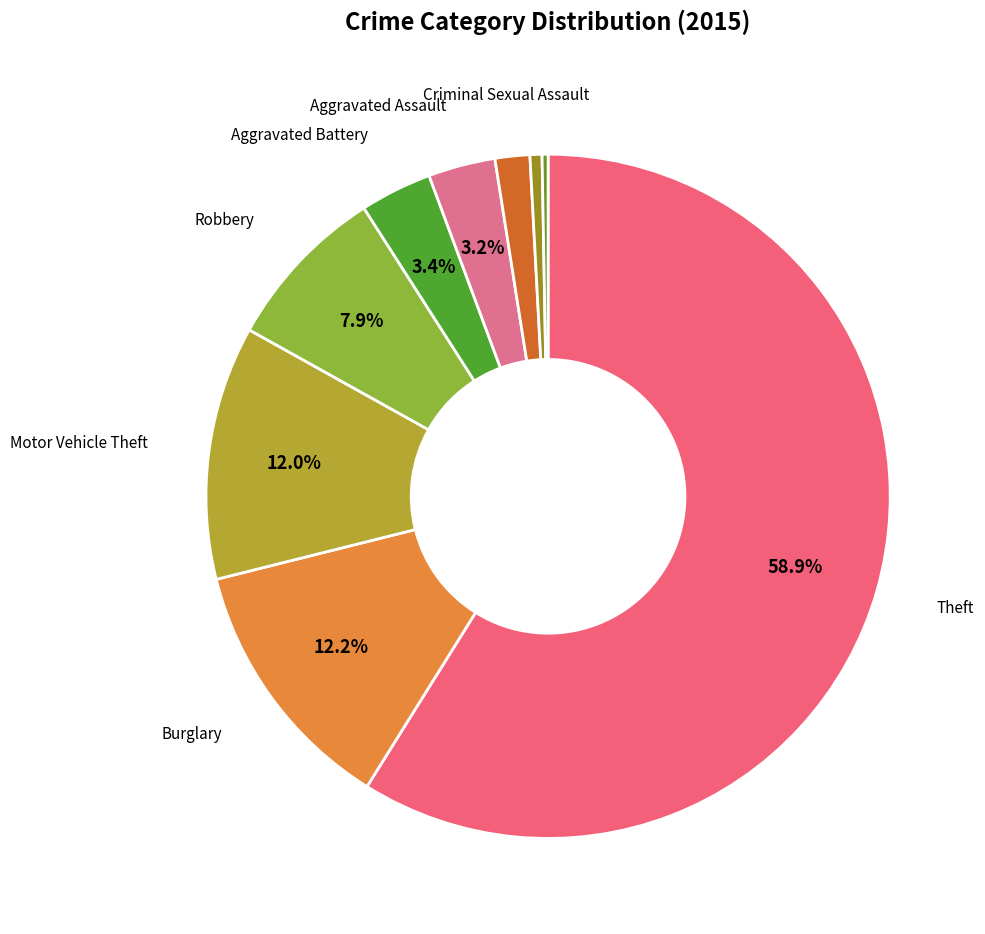

How many slices are in this pie chart?

9